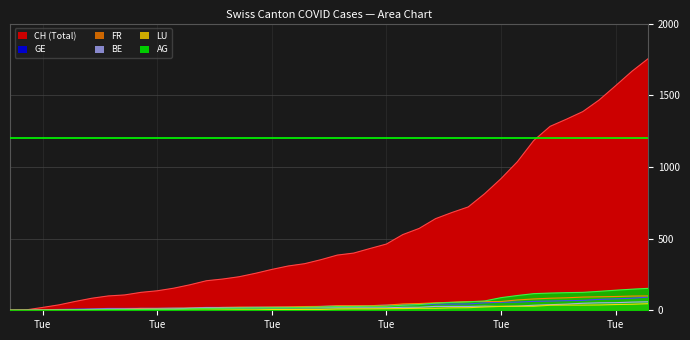

How many lines are shown in the chart?

6